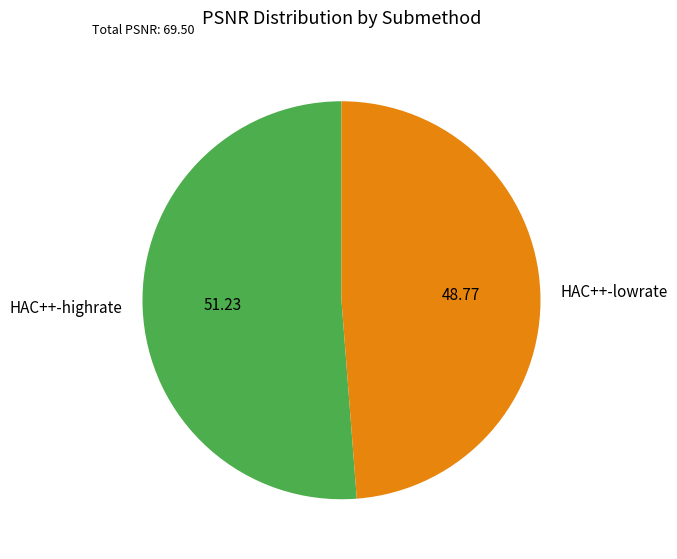

Which has a higher value, HAC++-lowrate or HAC++-highrate?

HAC++-highrate